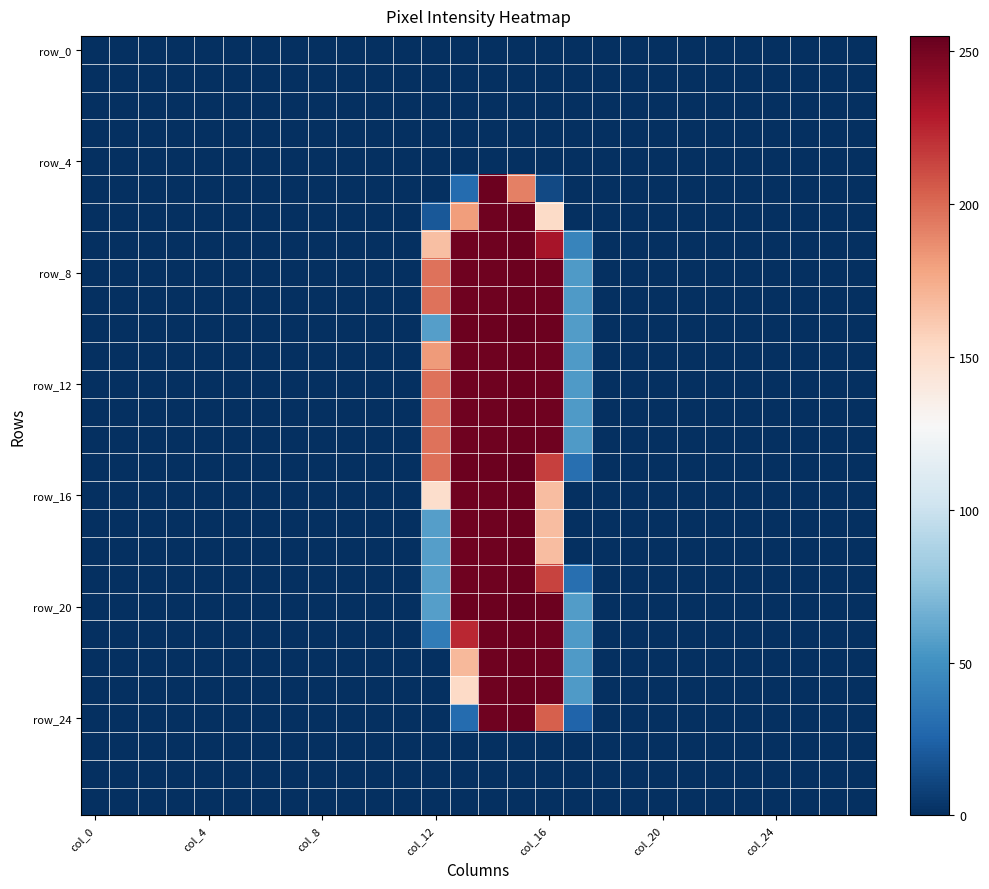

At how many categories does at least one series exceed 56?

5